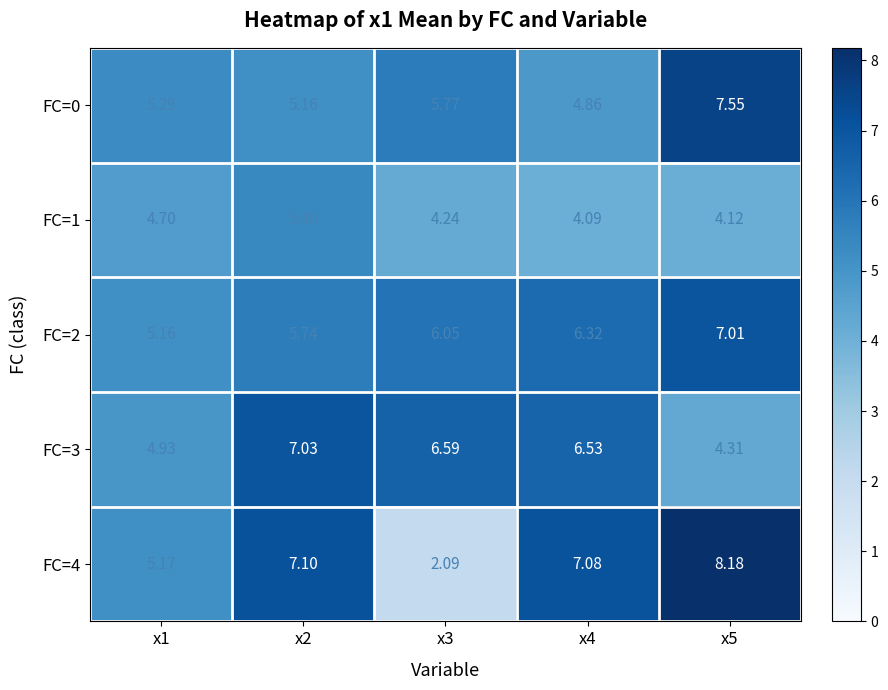

Which category has the lowest value across all series?

x3